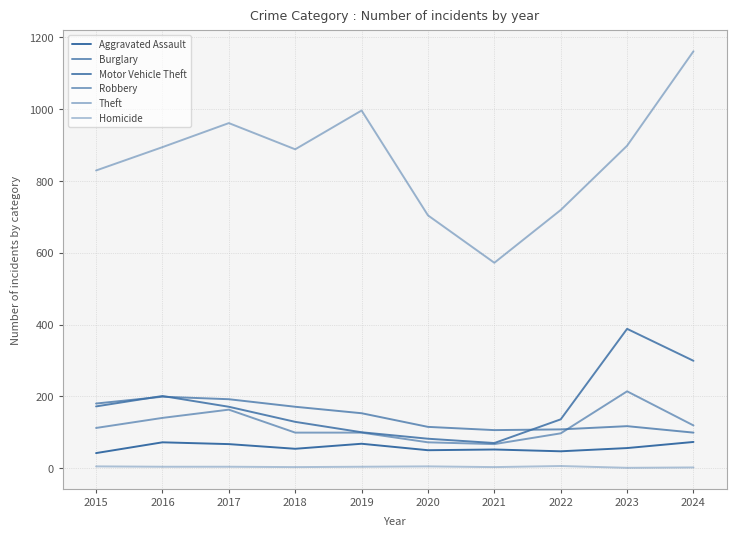

At which label does Homicide first exceed 4?

2015